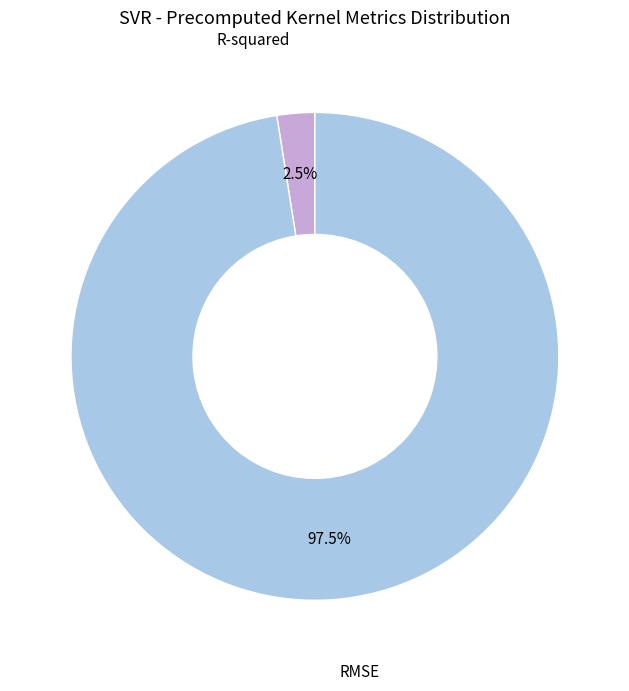

To the nearest percent, what is the difference between the largest and smallest slice percentages?

95%